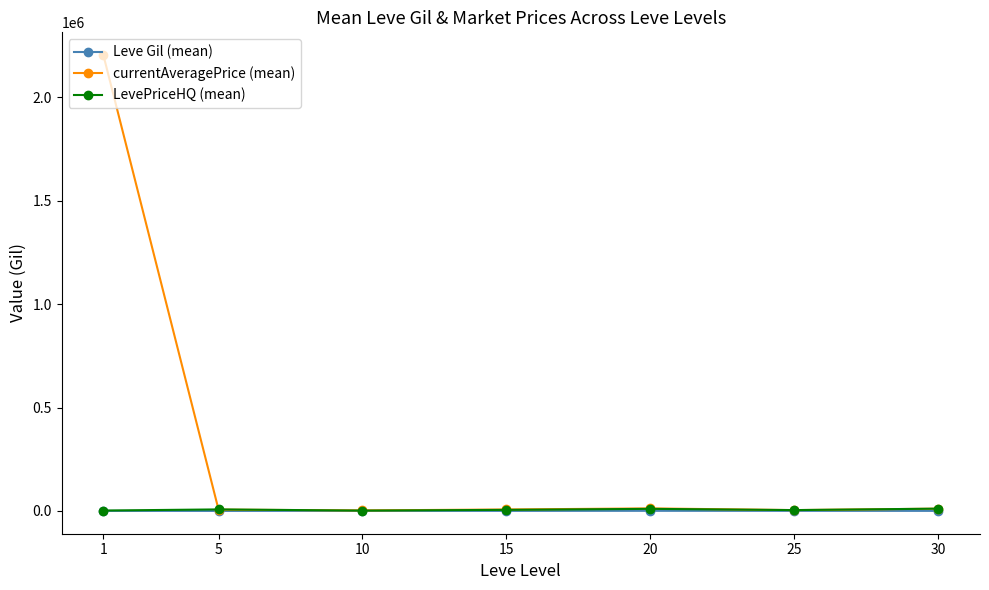

In currentAveragePrice (mean), how many points are lower than both neighbors (excluding endpoints)?

2